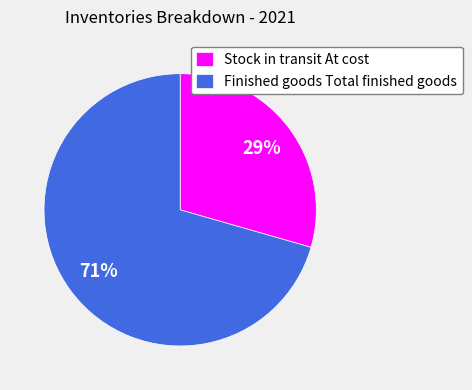

Does Stock in transit At cost account for over 50% of the chart?

No